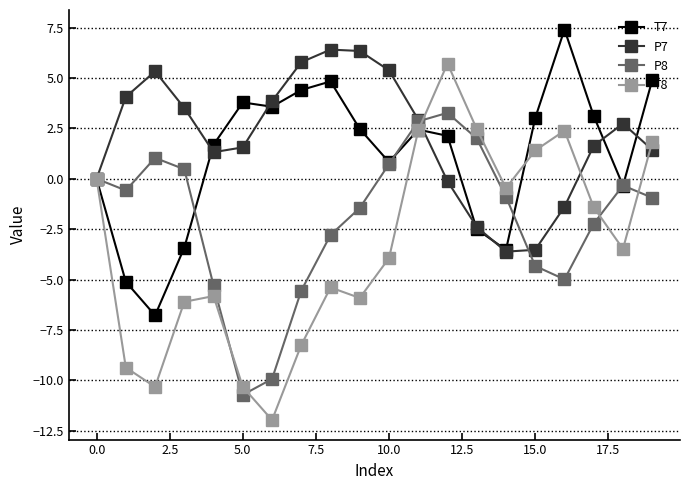

Is this an area chart (filled region under the line)?

No